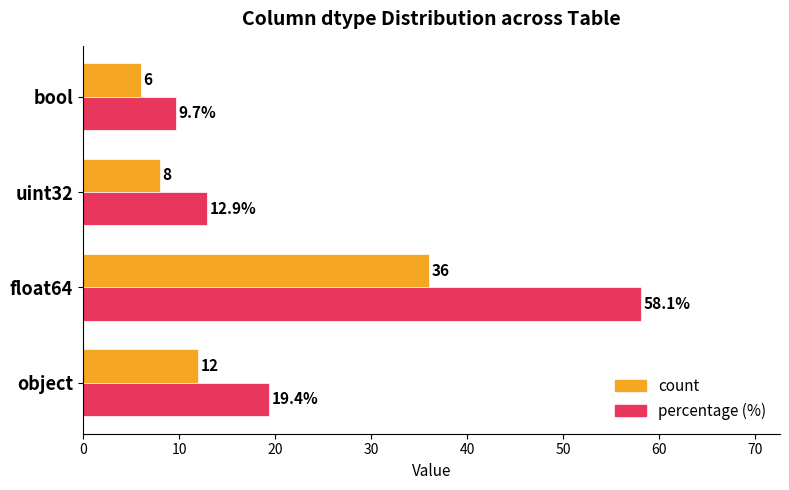

What are all the series names shown in the legend?

count, percentage (%)